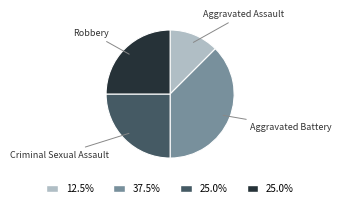

Is the sum of Aggravated Assault and Robbery greater than half?

No